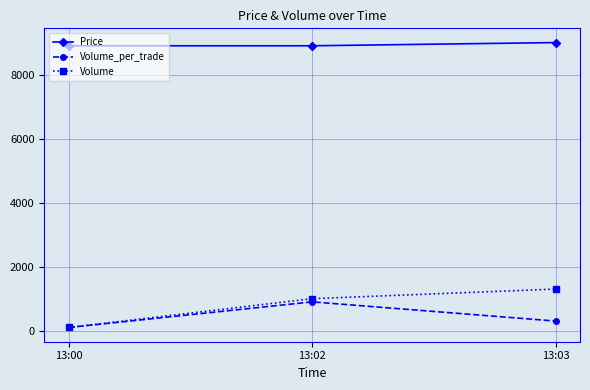

Reading left to right, list all the values displayed in this chart.

Price: 8900	8900	9000
Volume_per_trade: 100	900	300
Volume: 100	1000	1300